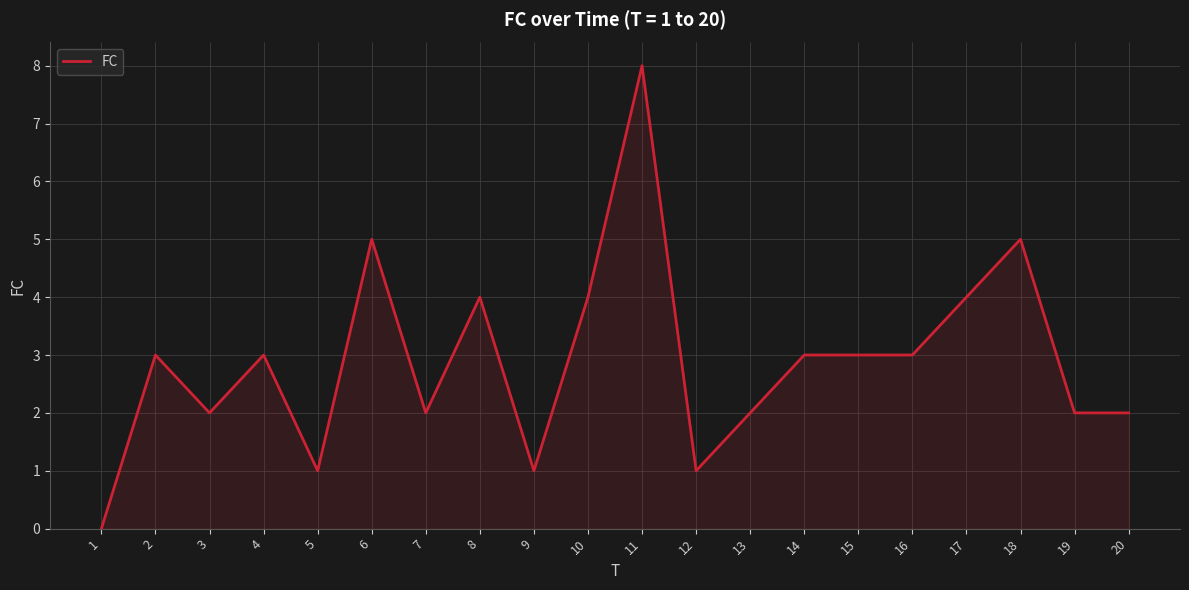

Is it true that the value at 6 is 5?

True